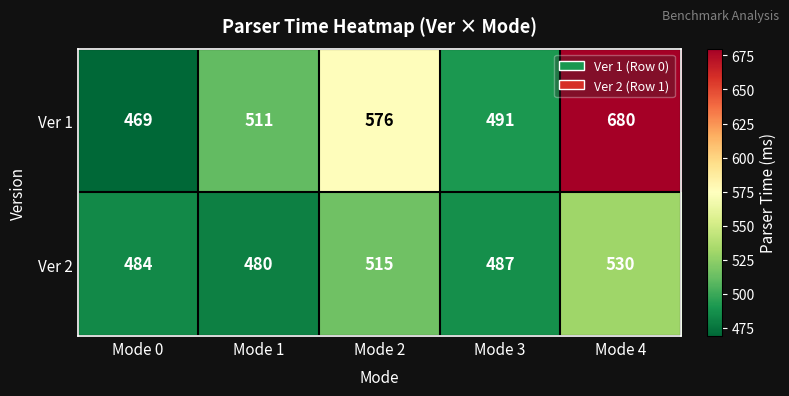

What is the total value across all series at Mode 0?

953